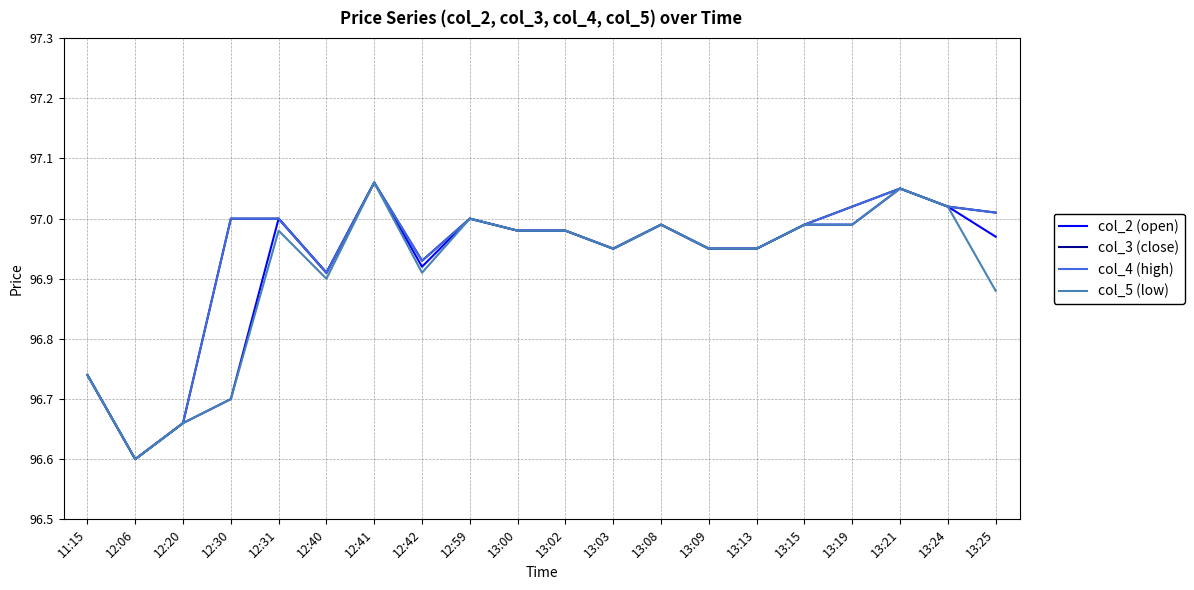

What is the value of the col_5 (low) point at the 14th from the left?

97.0